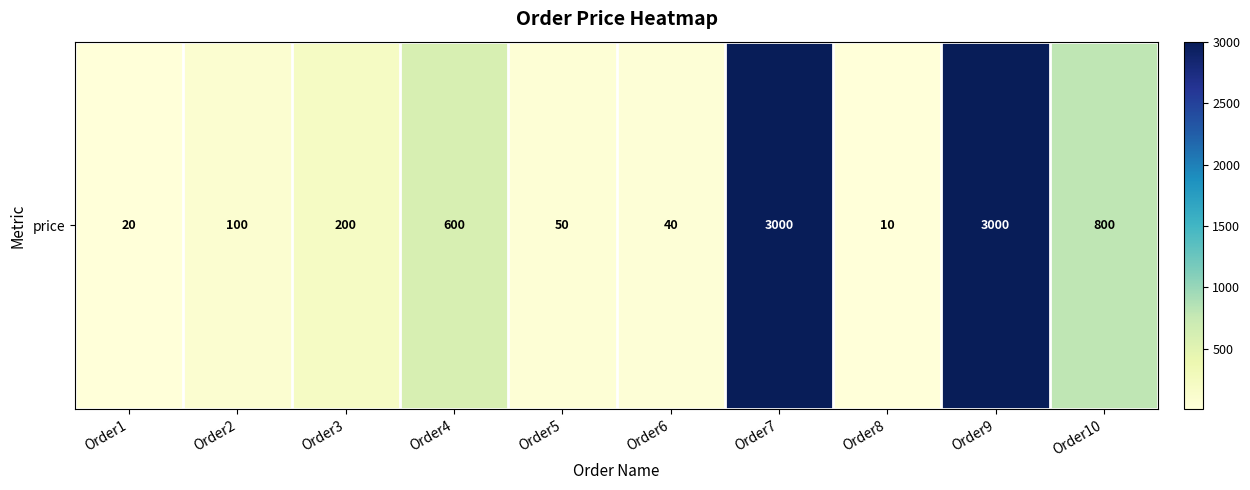

Which label corresponds to the smallest value in the chart?

Order8